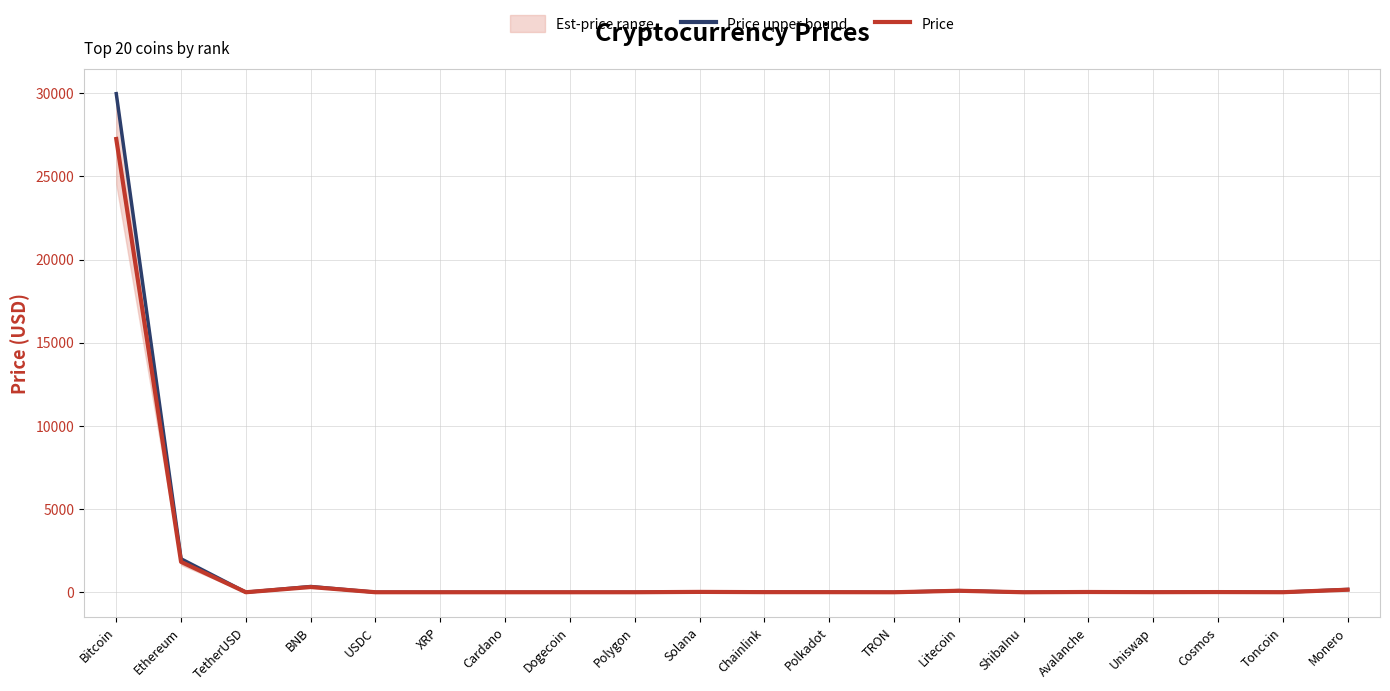

What is the sum of all Price values?

29705.7